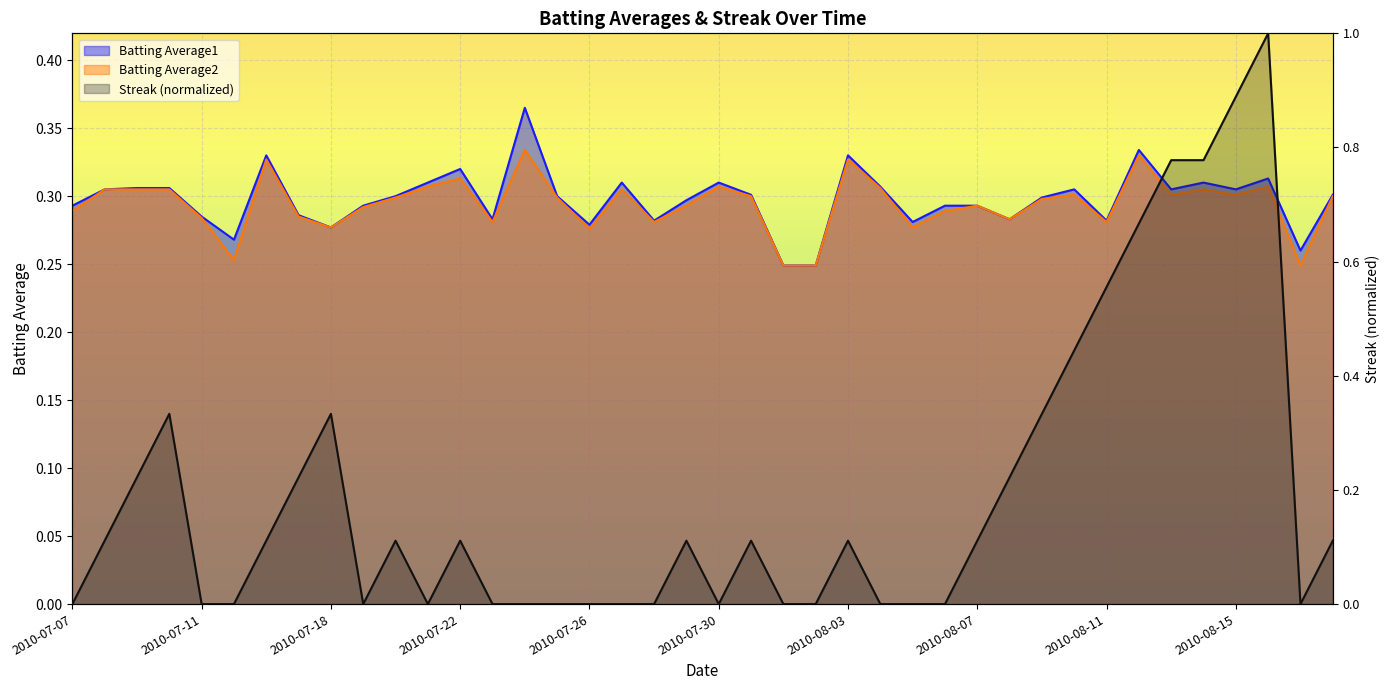

What is the lowest value of the Batting Average1 series?

0.2